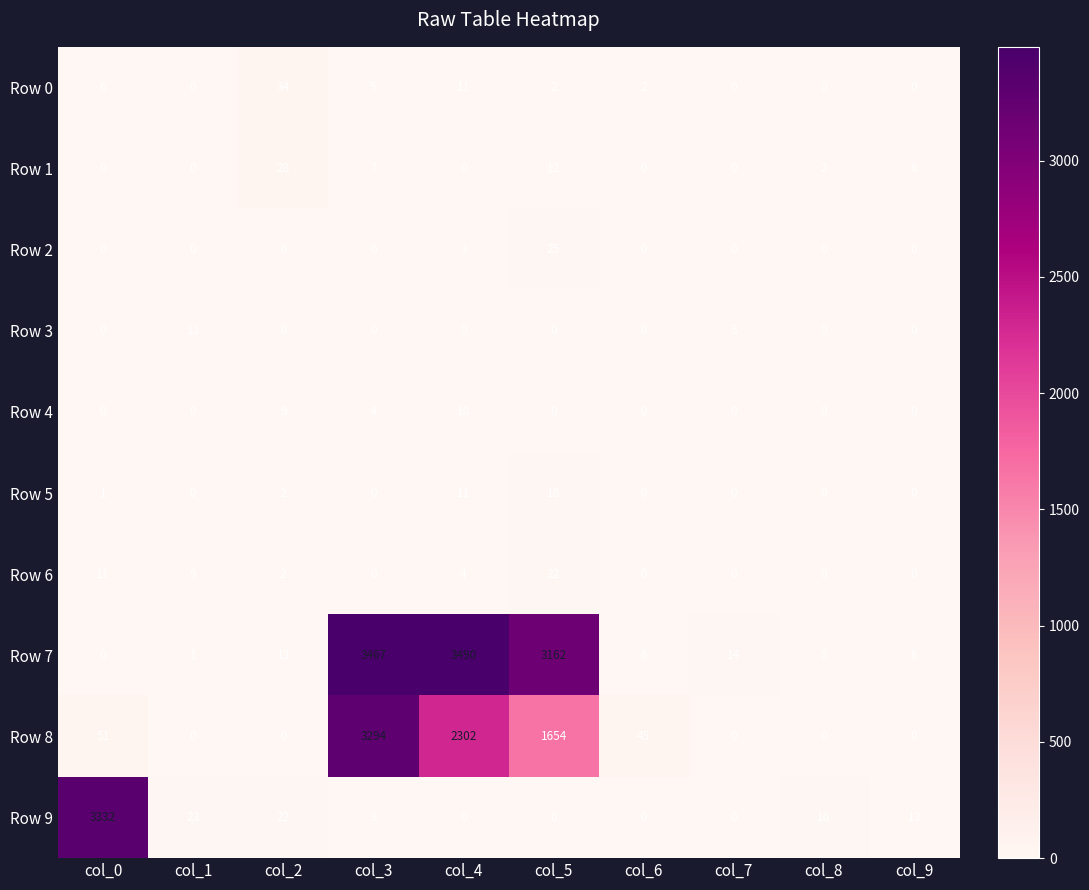

Which label corresponds to the largest value in the chart?

col_4